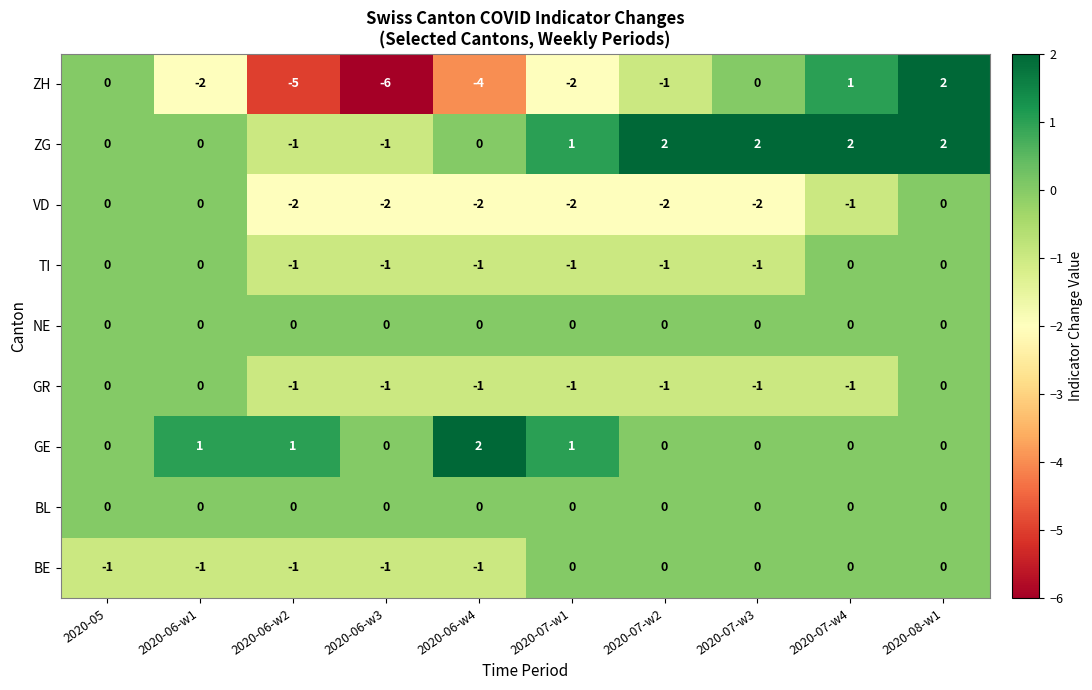

Count the ZH values in the range -4 to 0.

6